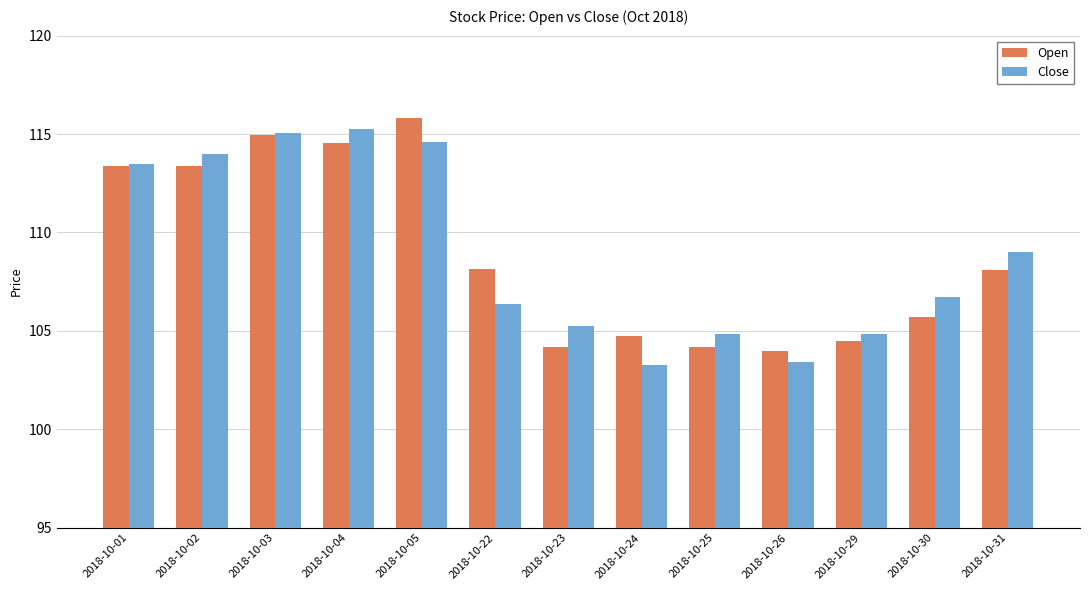

Is it true that Close equals 109.0 at 2018-10-31?

True